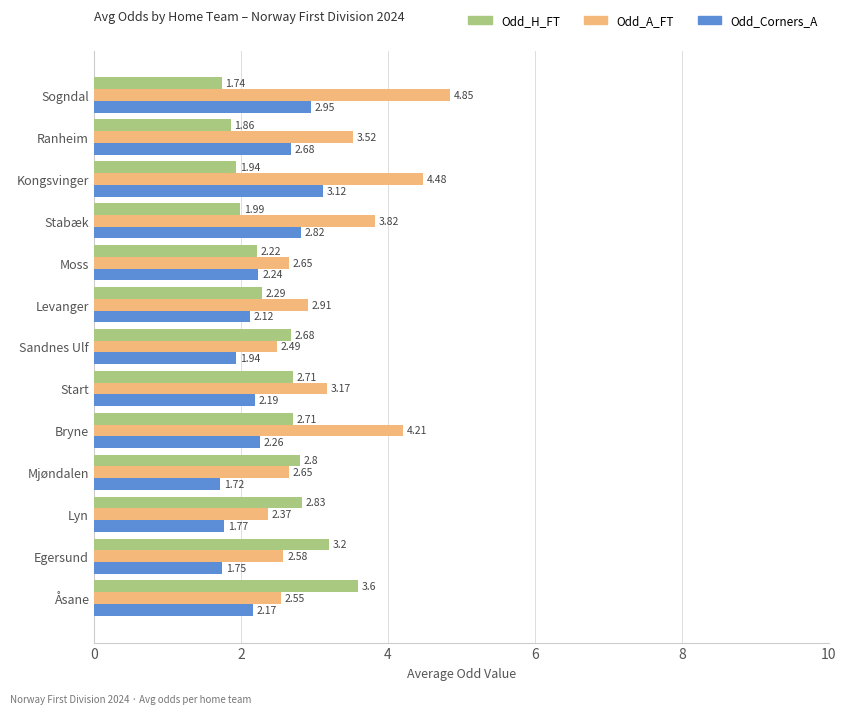

Which series has the largest total across all categories?

Odd_A_FT